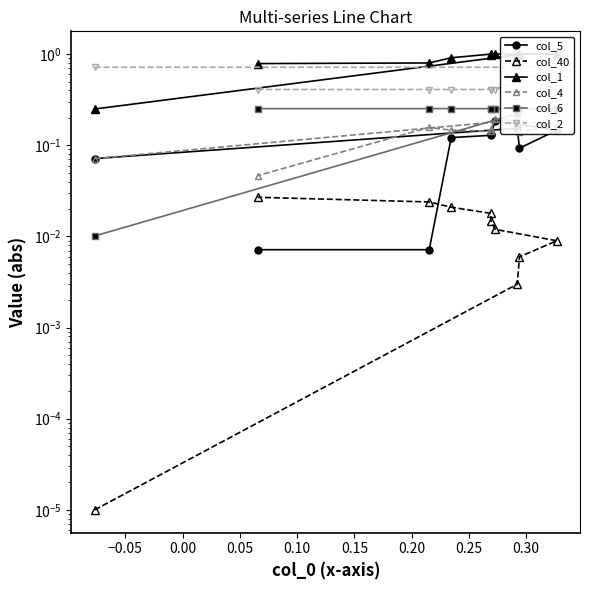

What is the maximum value shown in the chart?

1.0